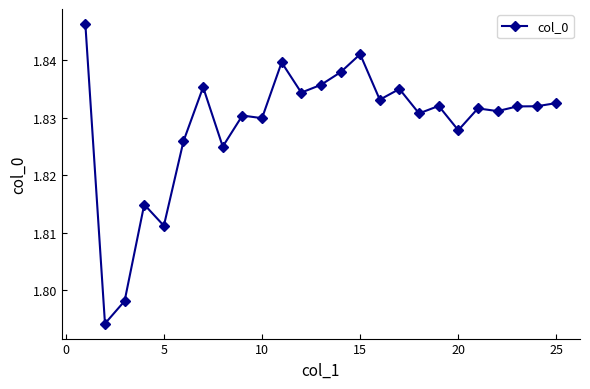

How many series are shown in this chart?

1